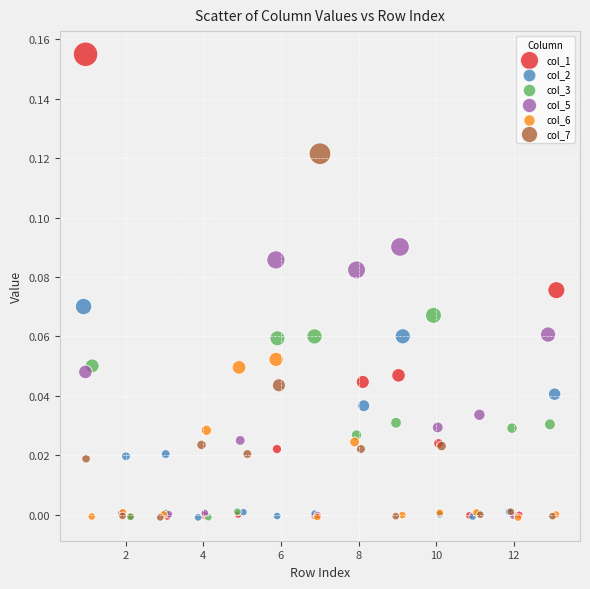

Which series has the widest spread of Y values?

col_1